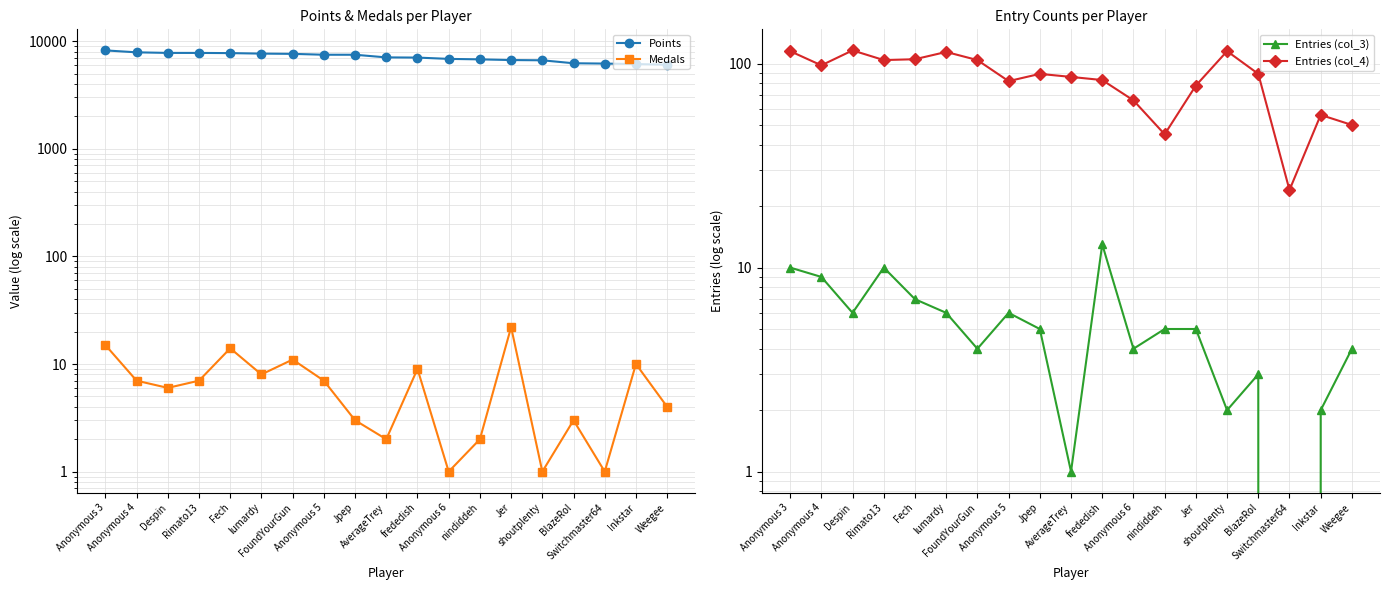

Count the number of categories in the chart.

19